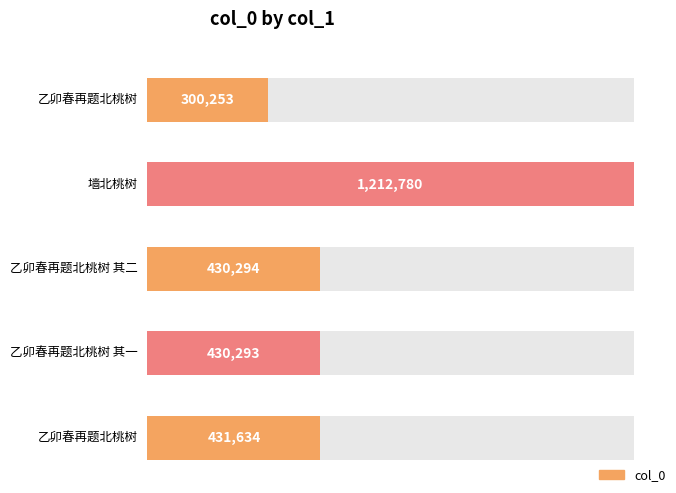

What is the average value?

561051